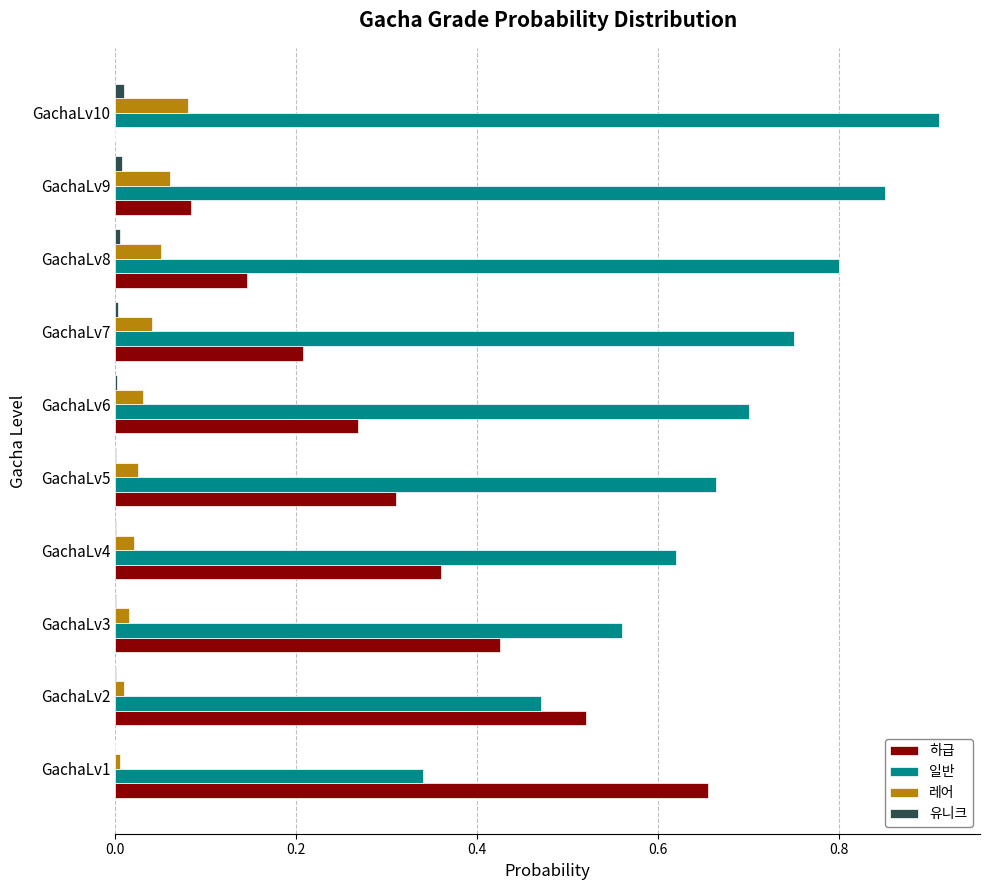

Is the value of 하급 at GachaLv4 greater than the value of 일반 at GachaLv7?

No